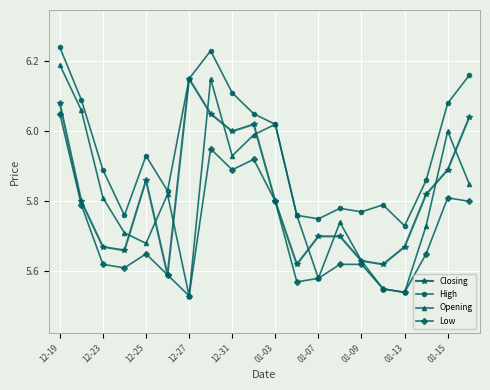

What is the difference between the maximum and second lowest values in the Low series?

0.5